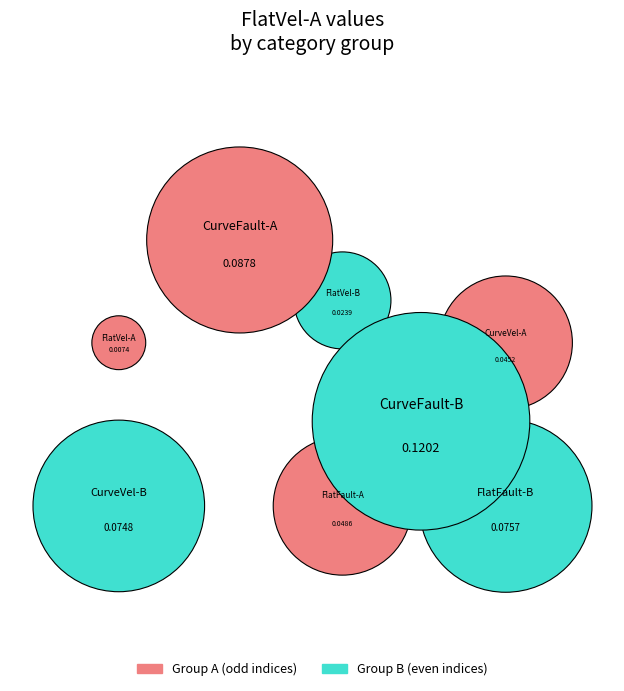

The CurveVel-B slice represents 21% of the pie. True or false?

False